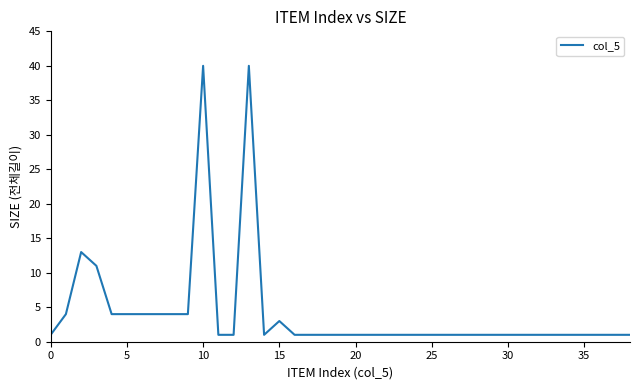

What is the maximum value shown in the chart?

40